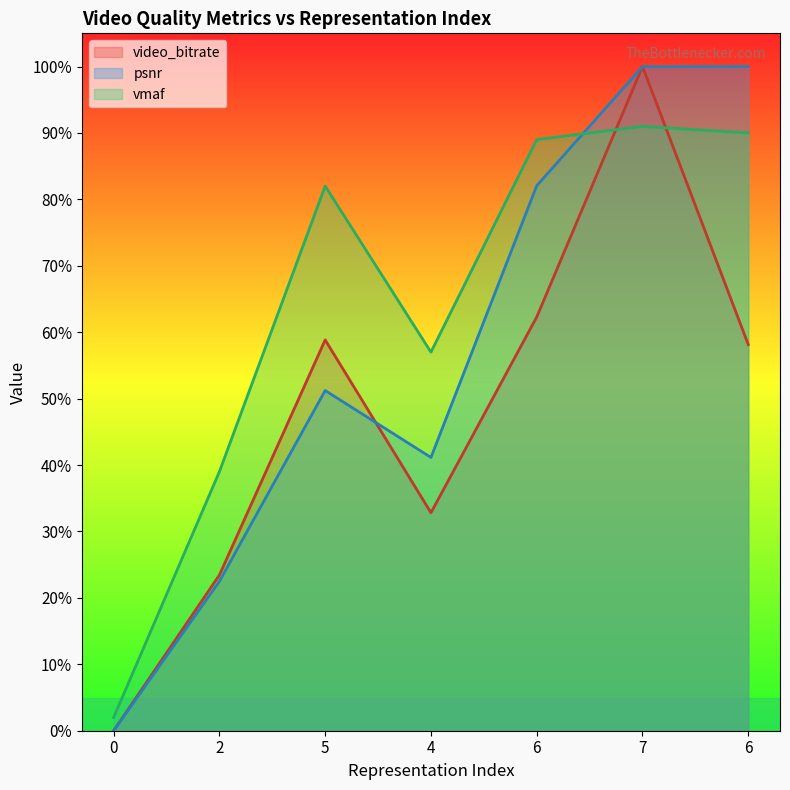

Rank the series at 6 from highest to lowest value.

vmaf, psnr, video_bitrate